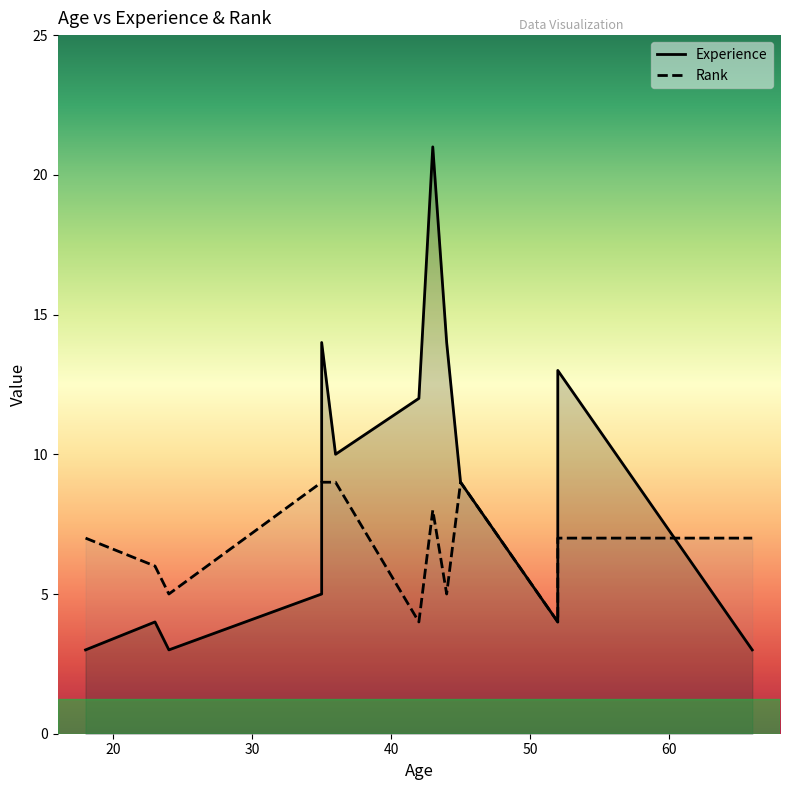

Which series has the largest range (max minus min)?

Experience